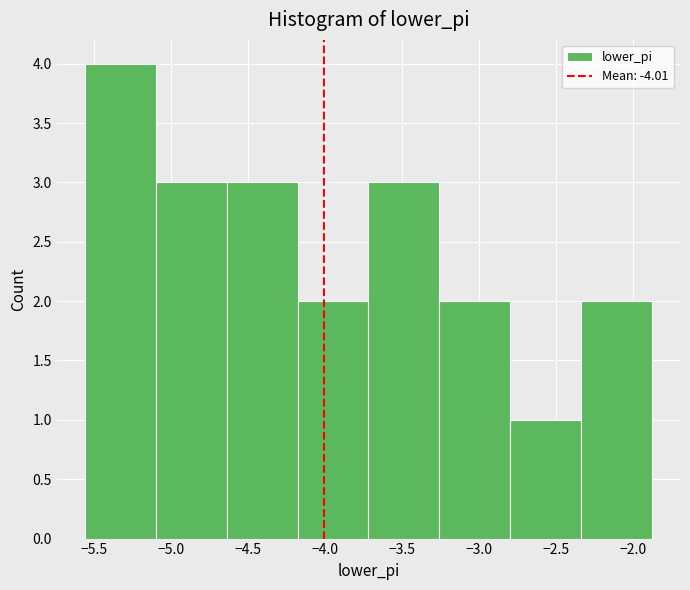

What is the height of the bar covering -3.70 to -3.25 on the x-axis? Neither the bar edges nor the heights are printed on the chart, so give them approximately, as read against the axes.

3